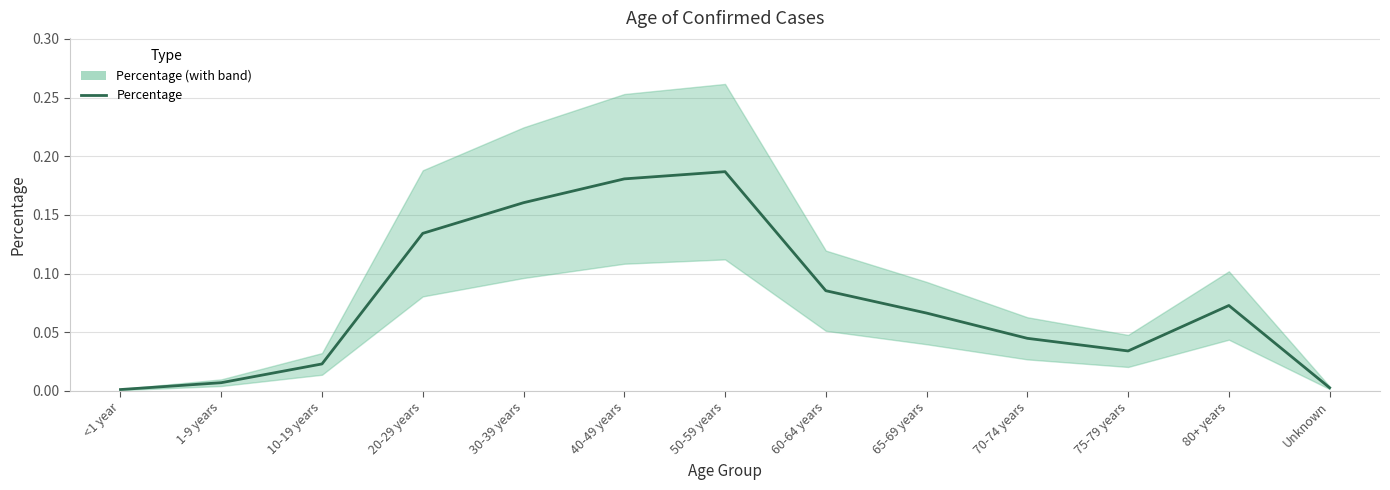

Rank the categories by value from lowest to highest.

<1 year, Unknown, 1-9 years, 10-19 years, 75-79 years, 70-74 years, 65-69 years, 80+ years, 60-64 years, 20-29 years, 30-39 years, 40-49 years, 50-59 years